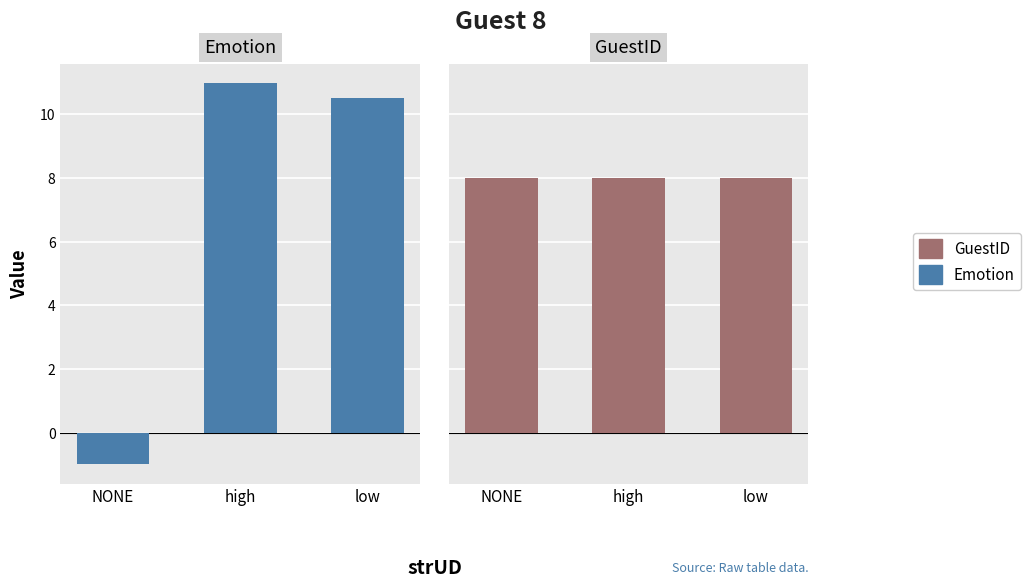

What is the total value across all series at high?

19.0